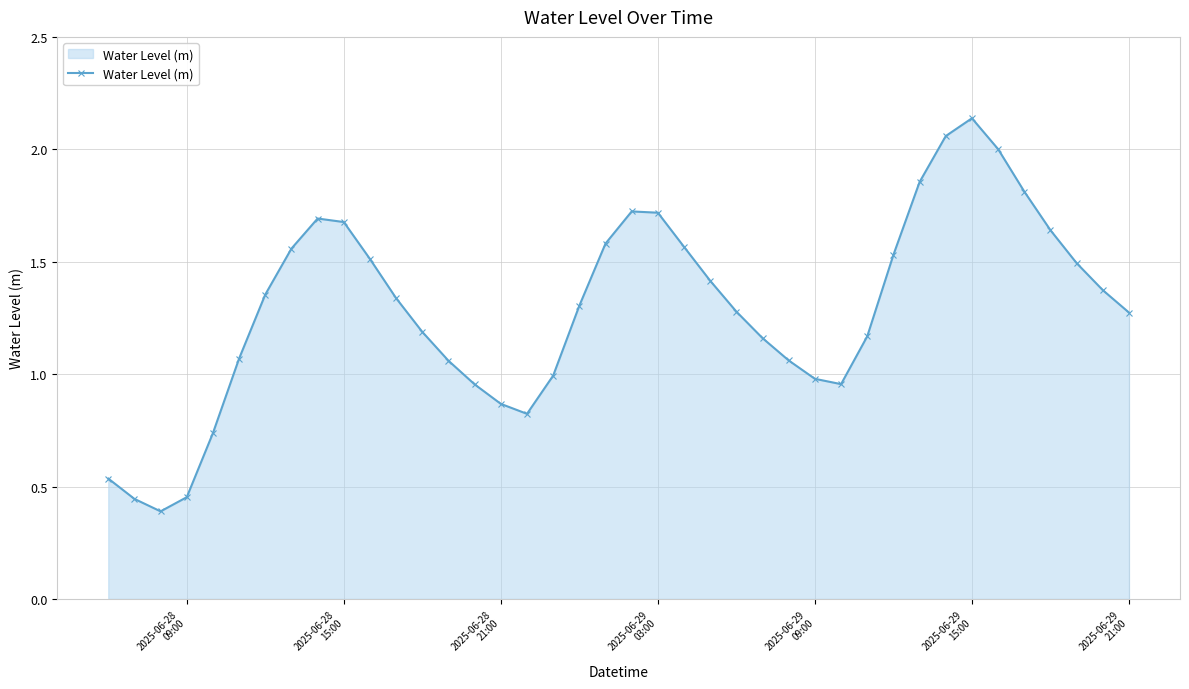

True or false: the data has more than 2 interior local peaks.

True